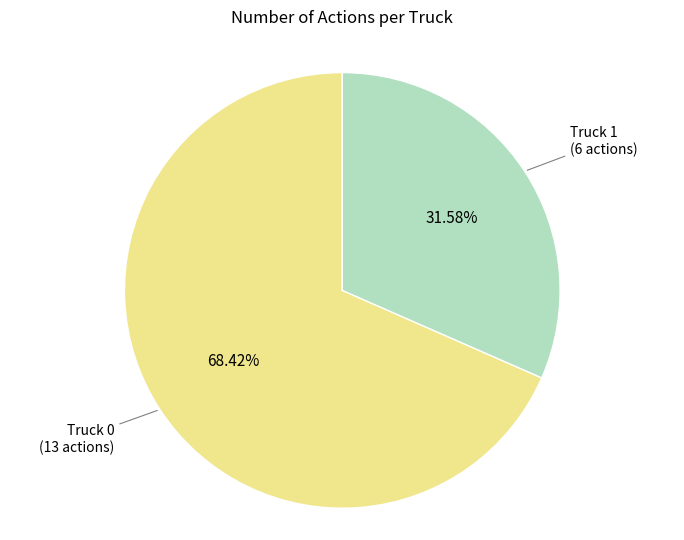

Is there any slice that represents more than half of the pie?

Yes